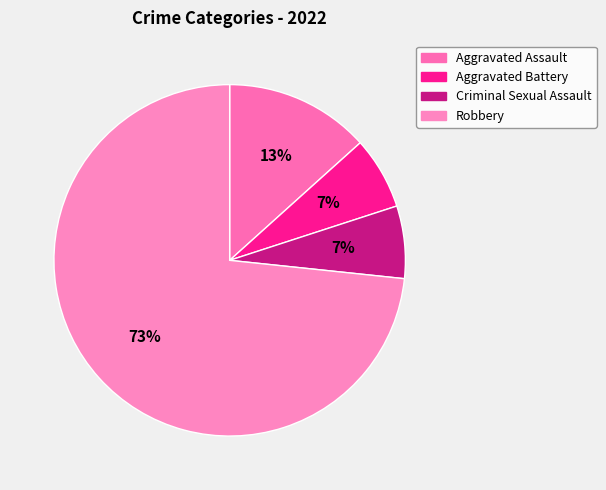

To the nearest percent, what portion does Aggravated Assault represent?

13%